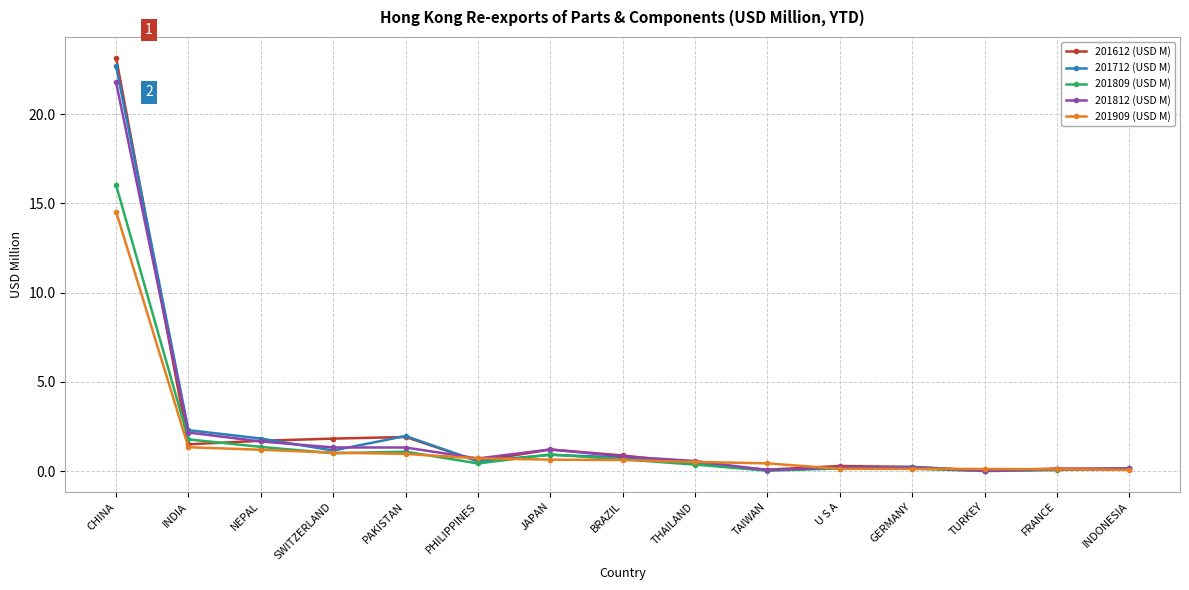

The value of 201909 (USD M) at NEPAL is 1.2. True or false?

True